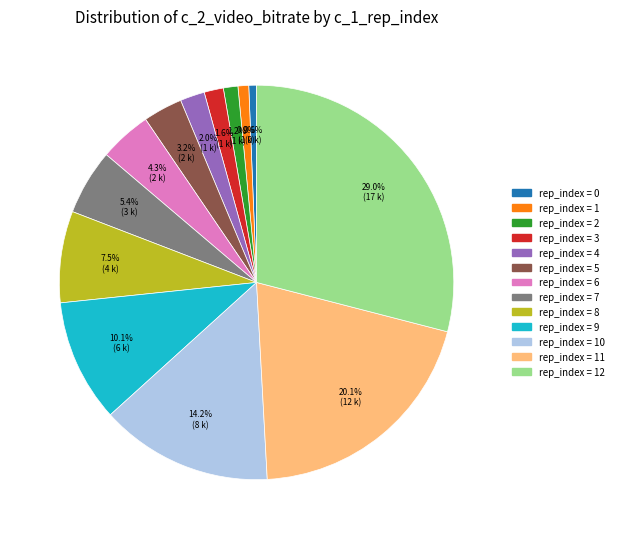

Count the number of slices in the pie.

13